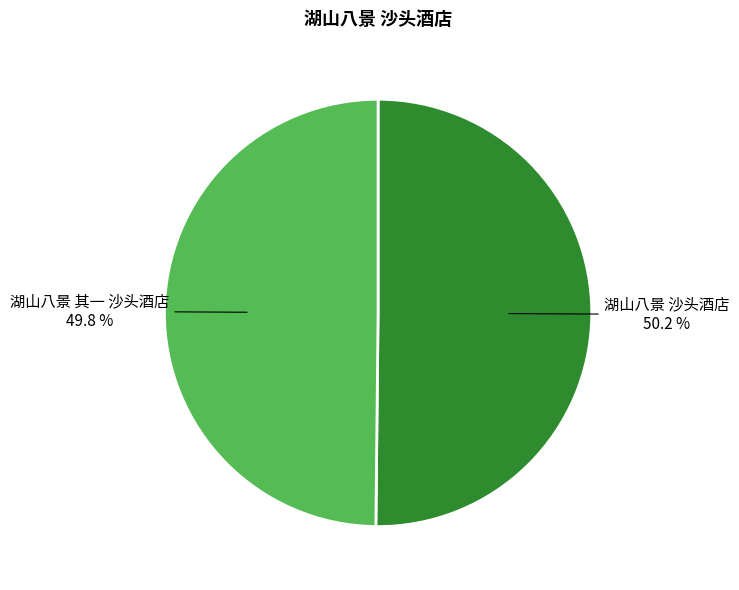

Is there a majority slice in this chart?

Yes